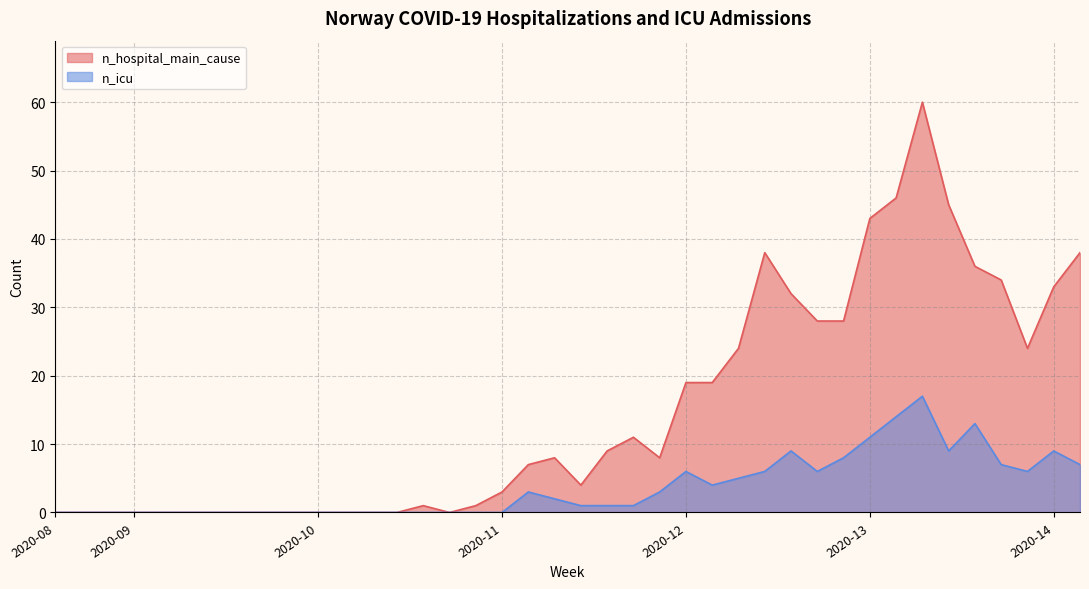

List the series in order of their peak value, lowest first.

n_icu, n_hospital_main_cause